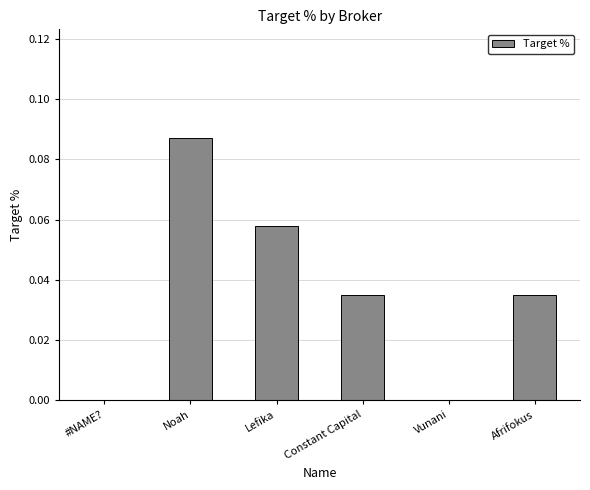

Which category has the highest value across all series?

Noah